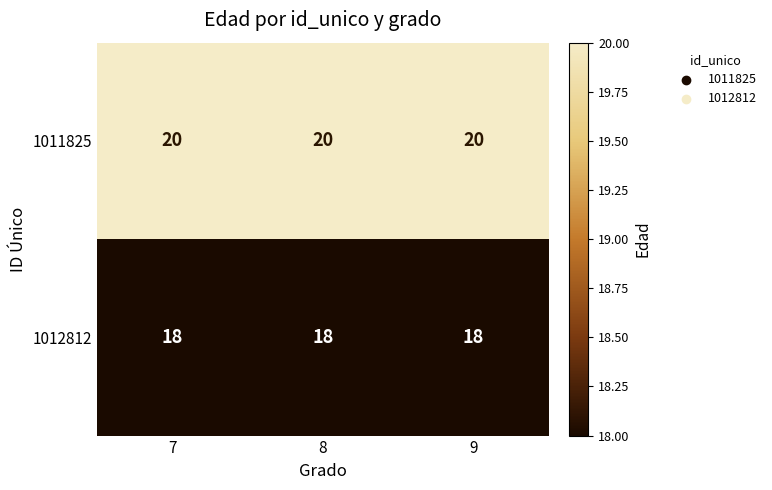

Which series has the largest total across all categories?

1011825